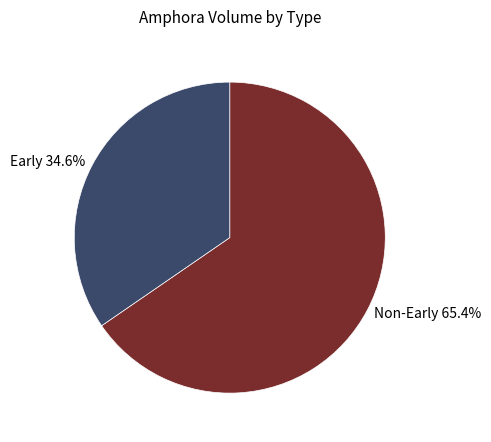

How many slices are in this pie chart?

2